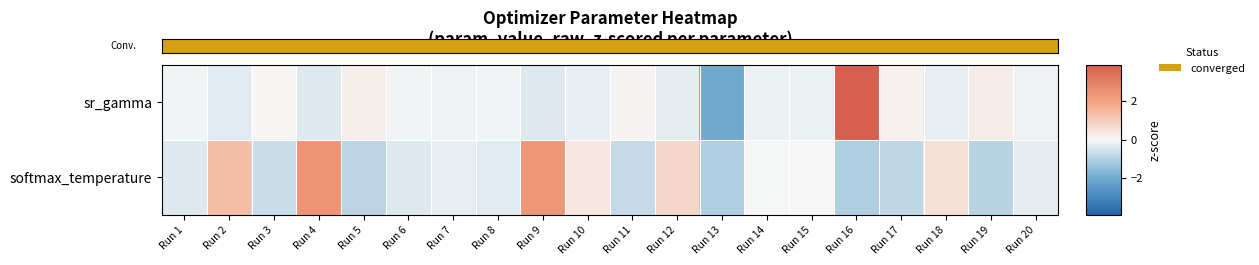

Reading right to left, list all the values displayed in this chart.

sr_gamma: Run 20=-0.1	Run 19=0.2	Run 18=-0.2	Run 17=0.1	Run 16=3.9	Run 15=-0.2	Run 14=-0.2	Run 13=-2.0	Run 12=-0.3	Run 11=0.1	Run 10=-0.2	Run 9=-0.4	Run 8=-0.1	Run 7=-0.1	Run 6=-0.1	Run 5=0.2	Run 4=-0.4	Run 3=0.0	Run 2=-0.3	Run 1=-0.1
softmax_temperature: Run 20=-0.2	Run 19=-0.9	Run 18=0.5	Run 17=-0.8	Run 16=-1.0	Run 15=0.0	Run 14=-0.0	Run 13=-1.0	Run 12=0.8	Run 11=-0.8	Run 10=0.4	Run 9=2.3	Run 8=-0.3	Run 7=-0.2	Run 6=-0.4	Run 5=-0.9	Run 4=2.4	Run 3=-0.7	Run 2=1.3	Run 1=-0.4